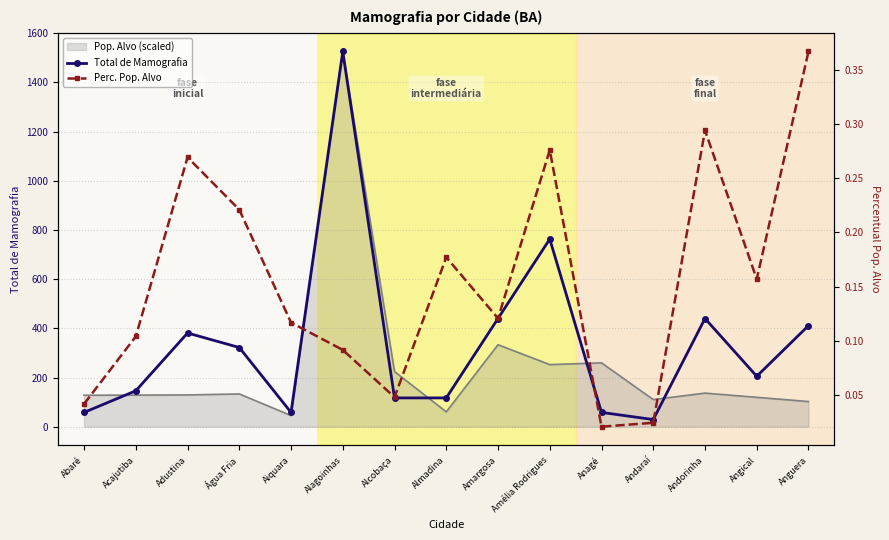

What is the value of the Perc. Pop. Alvo point at the 2nd from the left?

0.1